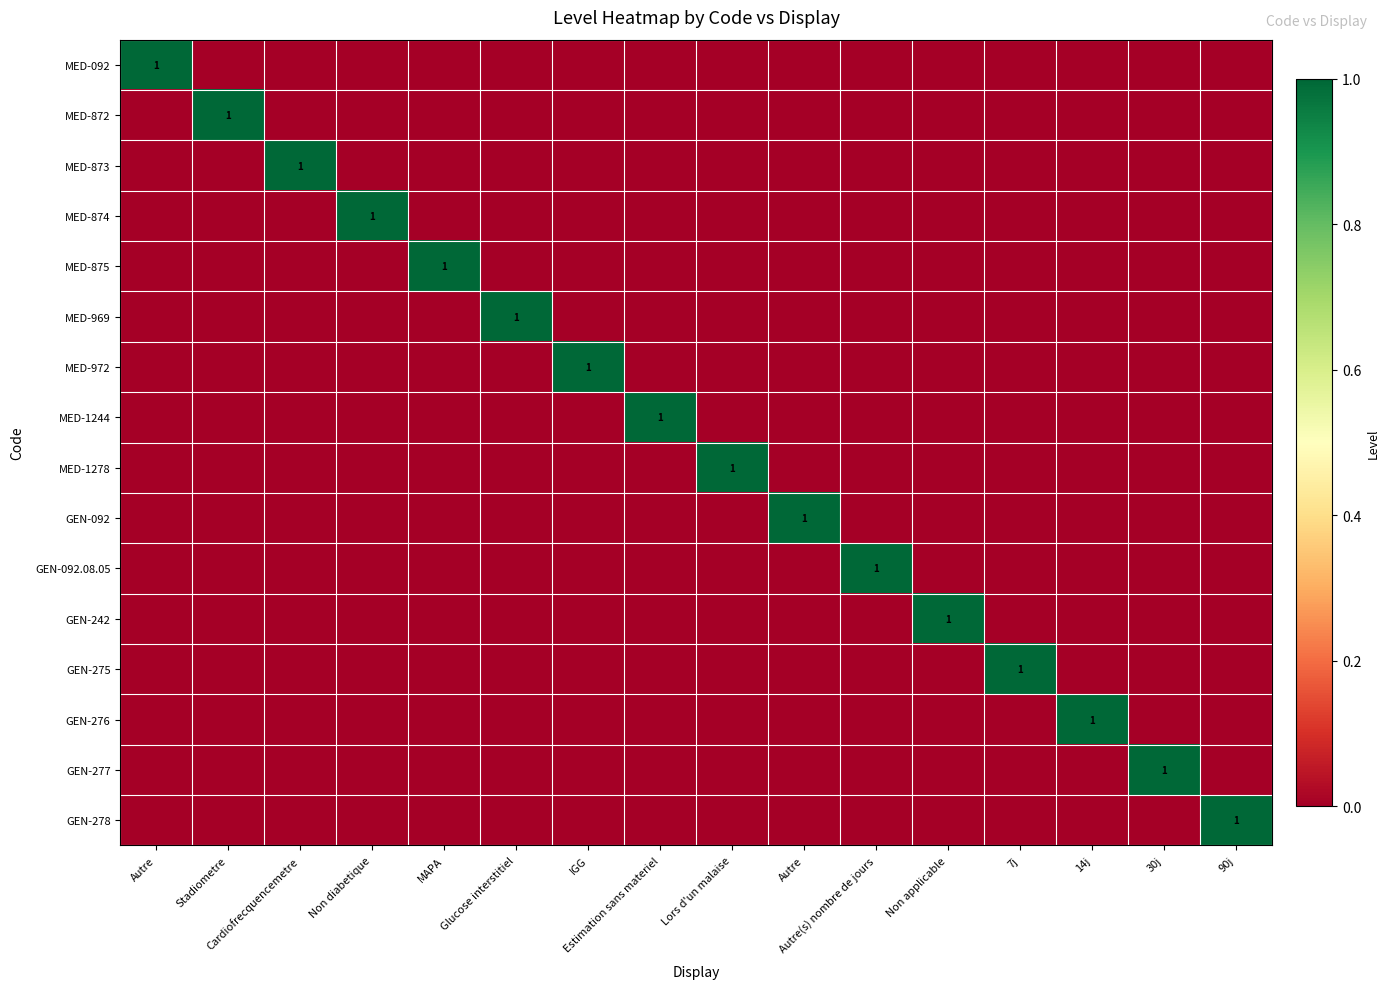

What is the spread (max minus min) of values at Autre?

1